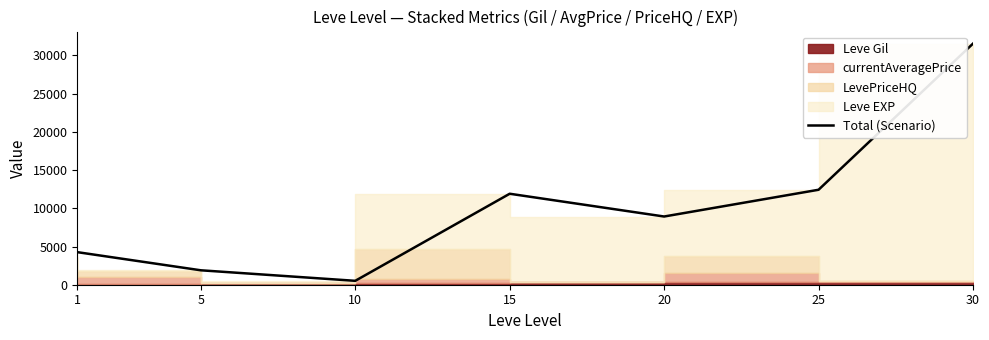

True or false: the data shows 508 at 5.

False